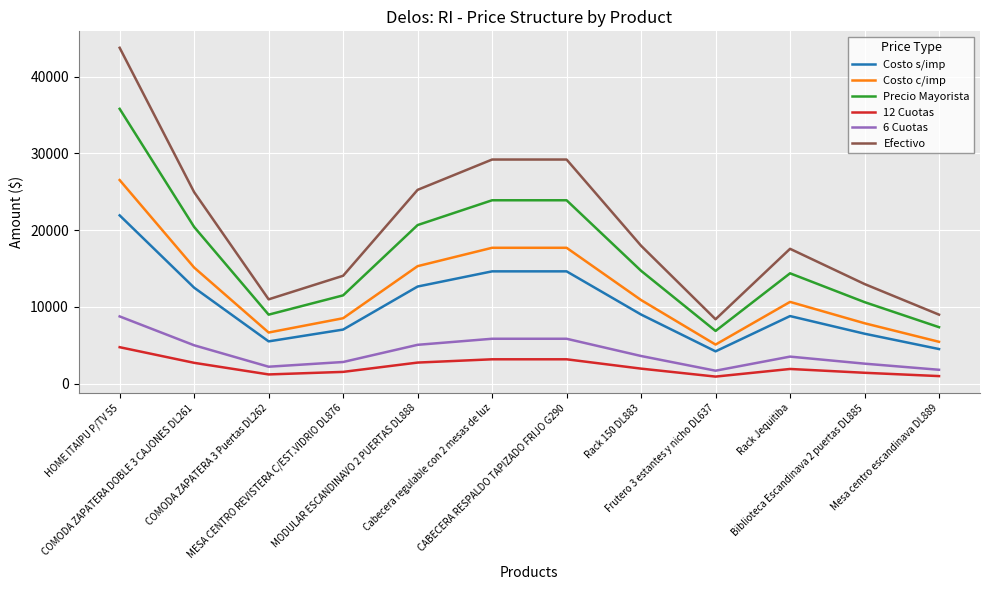

Which series has the largest total across all categories?

Efectivo